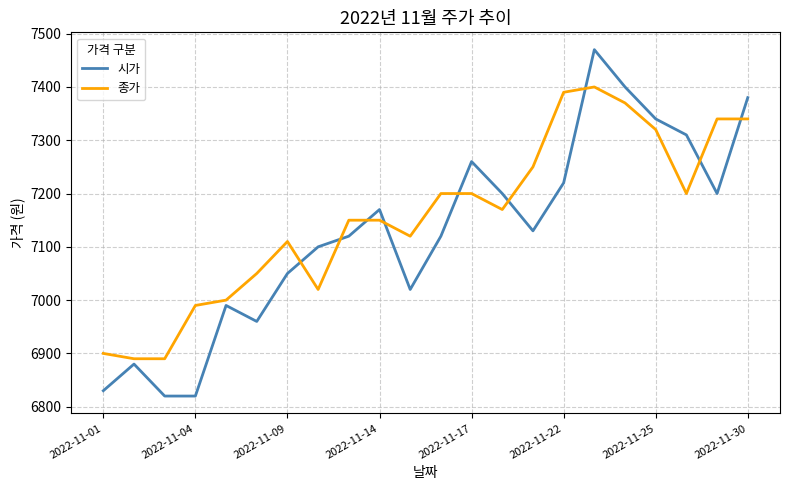

How many times do 종가 and 시가 cross each other?

9